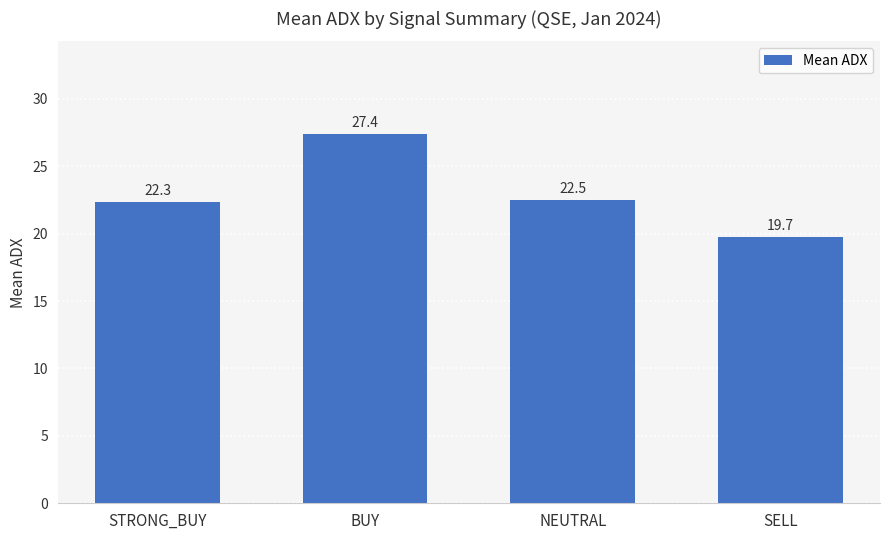

What is the difference between the values at SELL and STRONG_BUY?

2.6